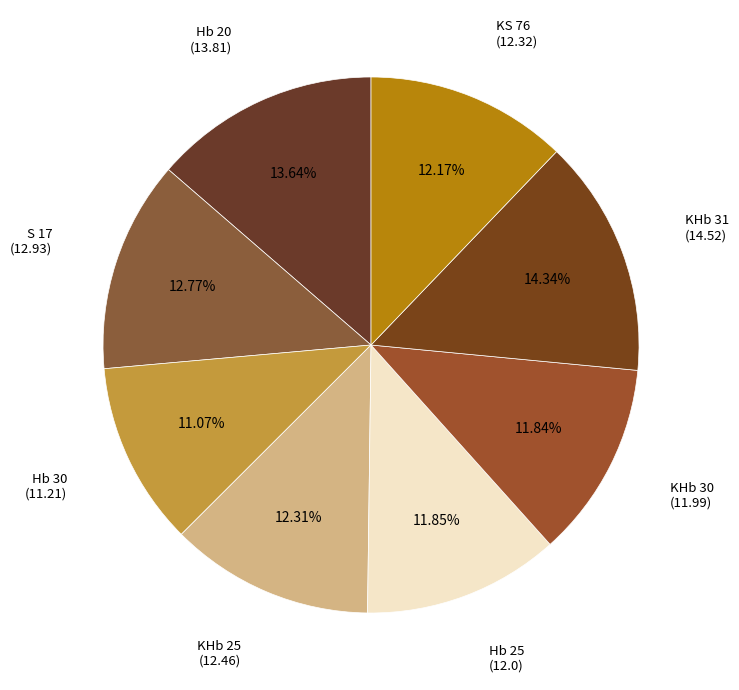

How many segments does this pie chart have?

8